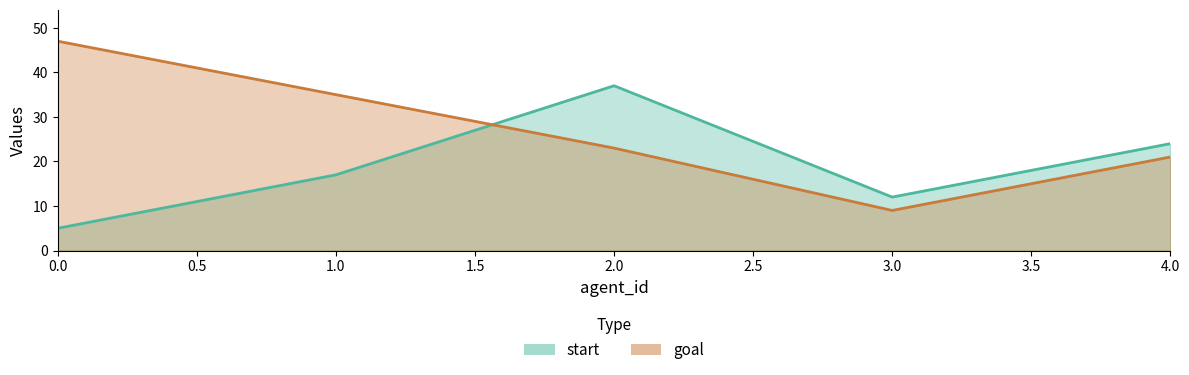

What is the difference between the start values at 3 and 2?

25